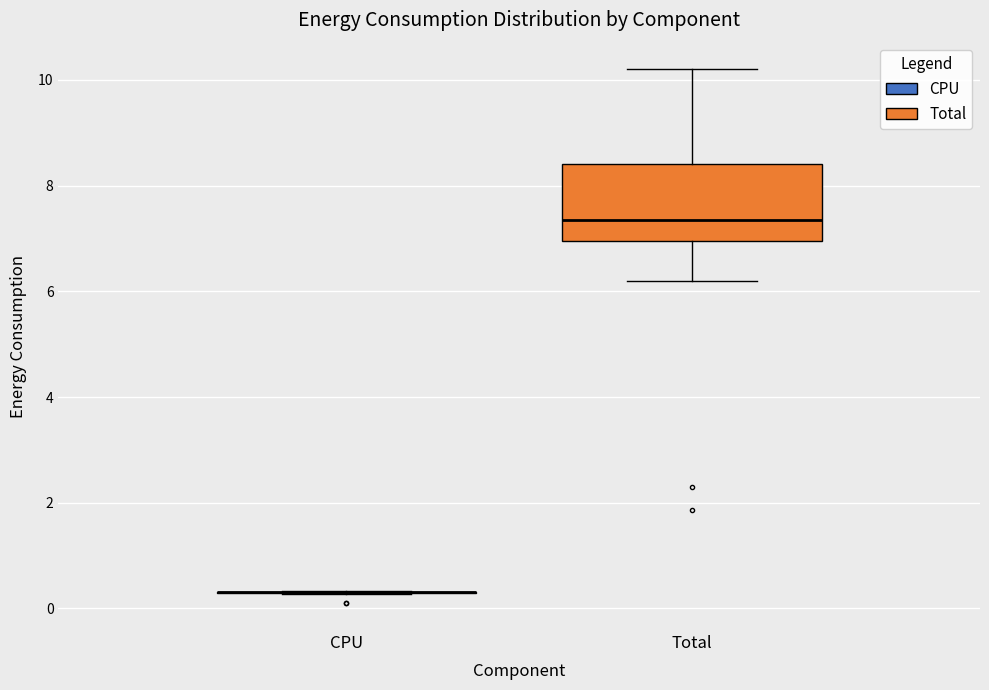

Comparing the boxes themselves (not the whiskers), which one is the tallest?

Total